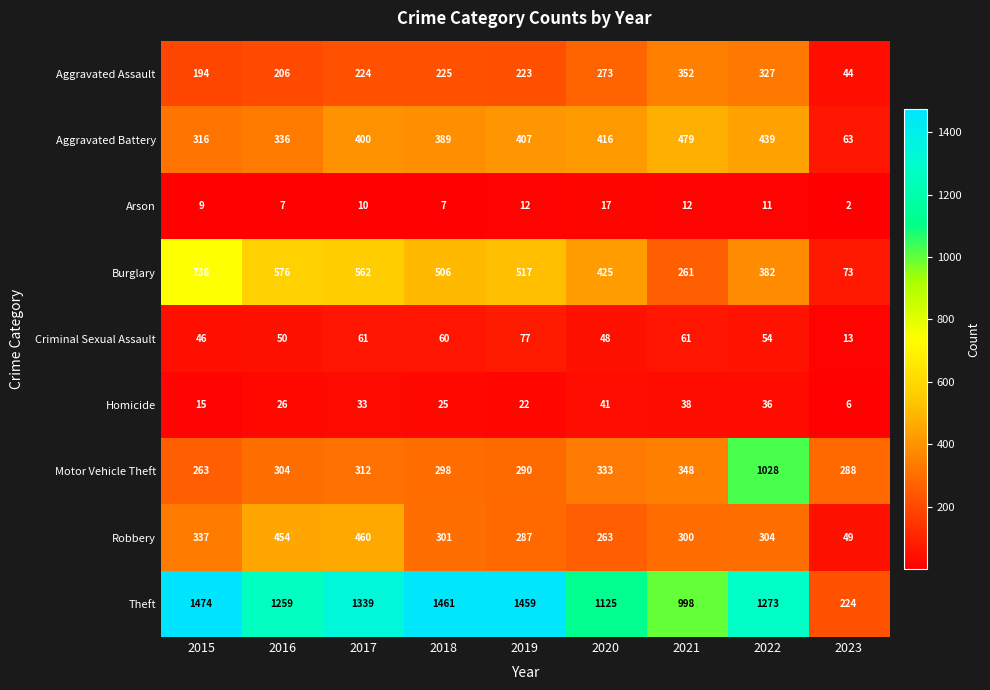

List the series in order of their peak value, lowest first.

Arson, Homicide, Criminal Sexual Assault, Aggravated Assault, Robbery, Aggravated Battery, Burglary, Motor Vehicle Theft, Theft